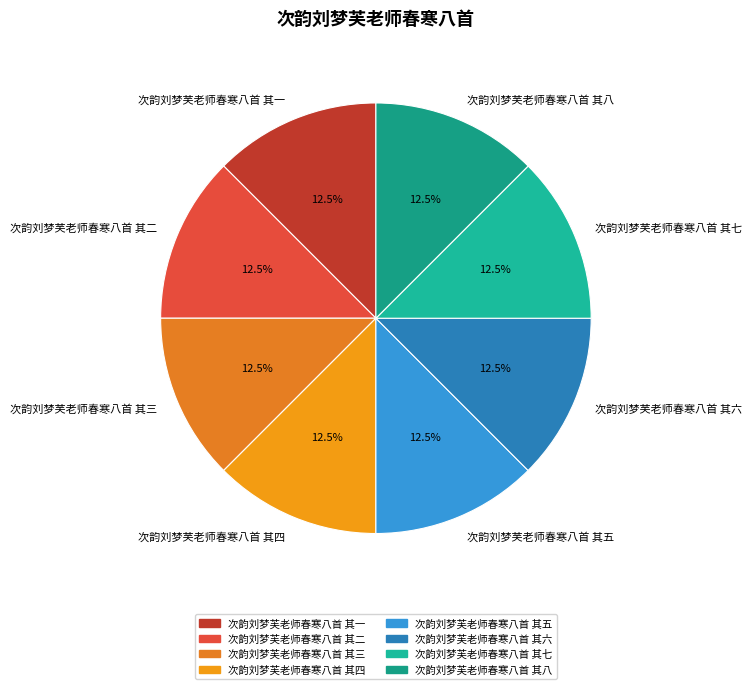

Approximately how many times larger is the value at 次韵刘梦芙老师春寒八首 其四 compared to 次韵刘梦芙老师春寒八首 其二?

1.0